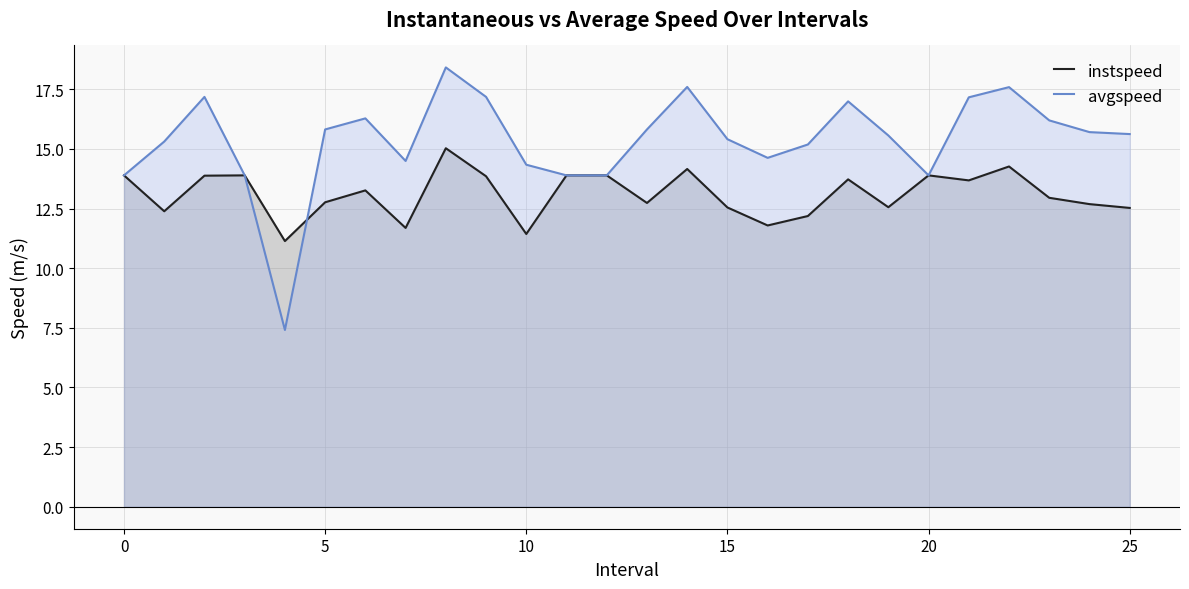

How many data points does each series have?

26